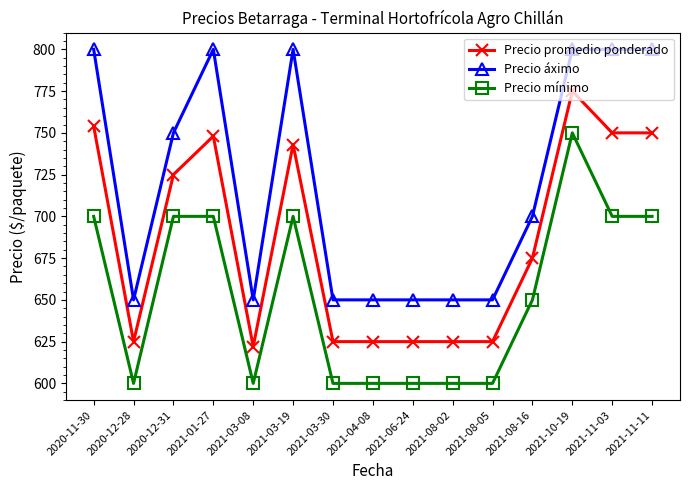

What is the minimum value shown in the chart?

600